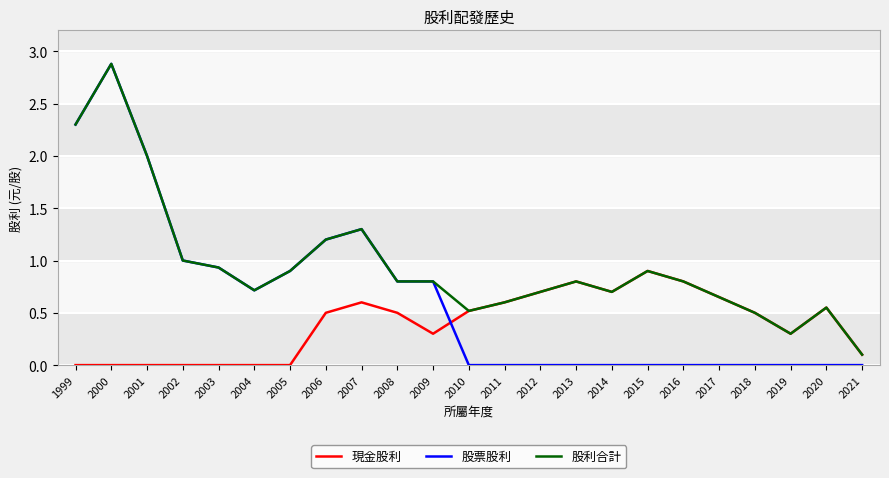

What is the difference between the second highest and minimum values in the 股利合計 series?

2.2